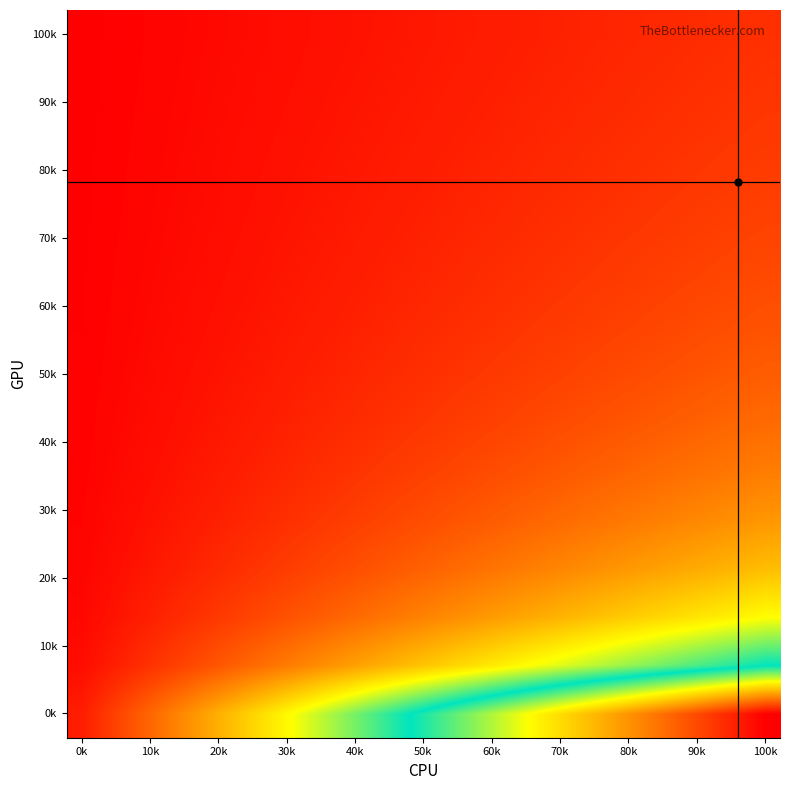

How many categories are shown in the chart?

24